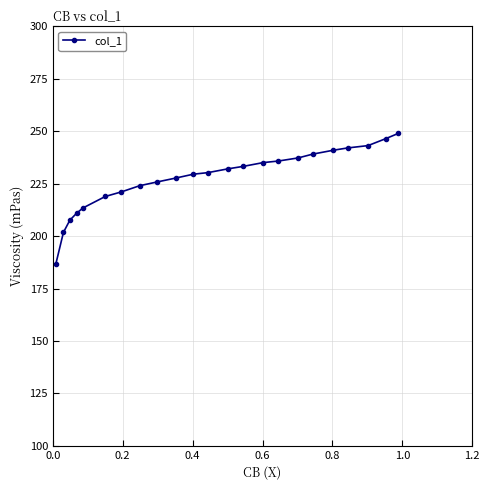

What is the value of the 17th point from the left?

237.2